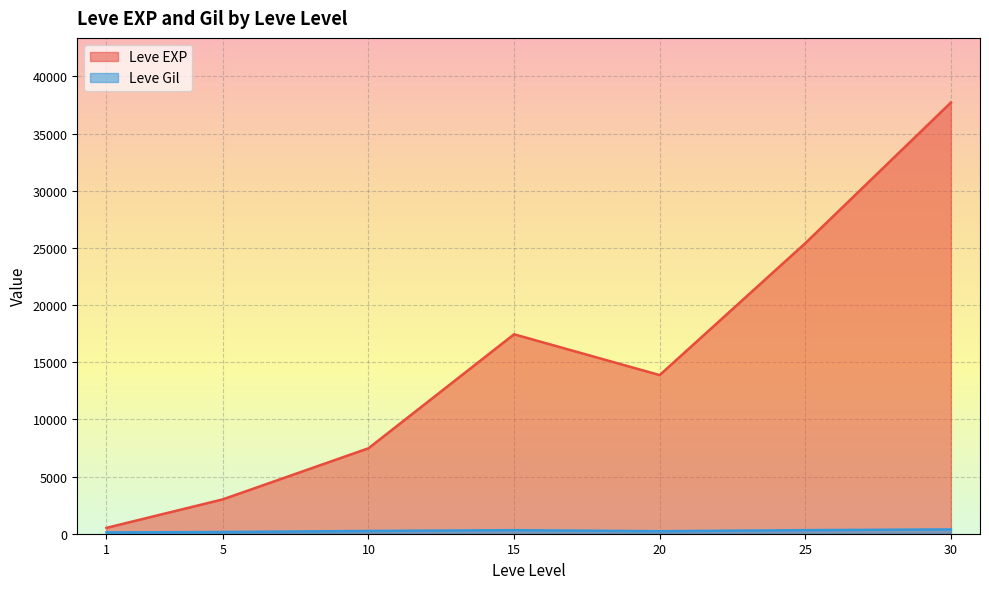

What is the sum of the Leve Gil values at 25 and 1?

408